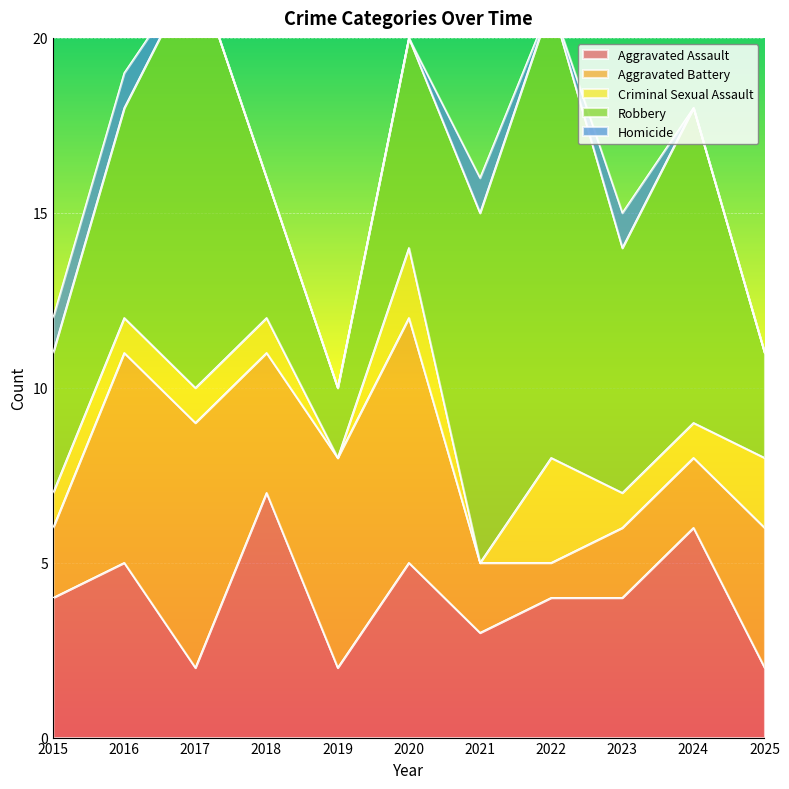

What is the sum of all Aggravated Battery values?

43